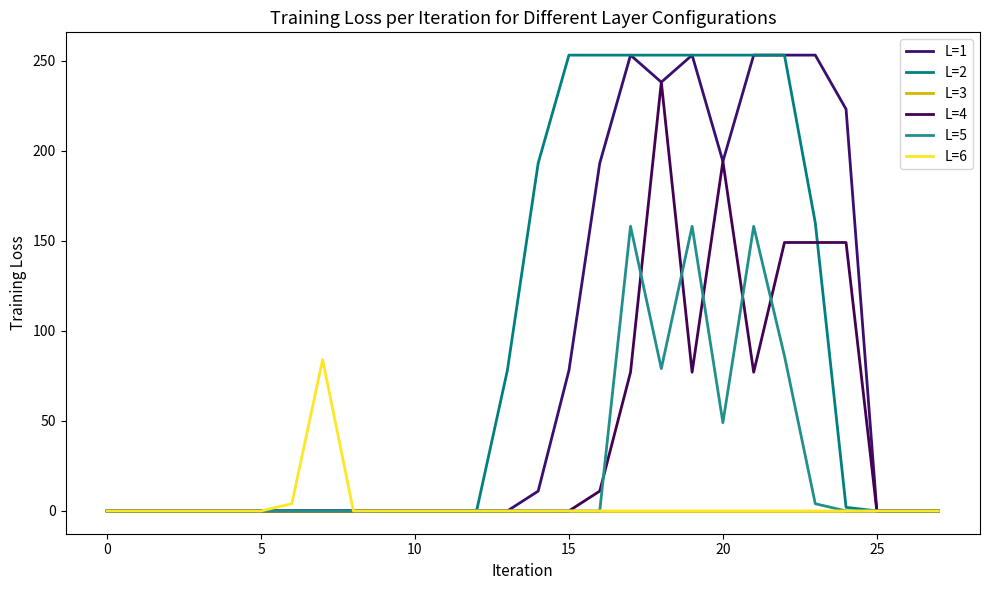

Is this an area chart (filled region under the line)?

No